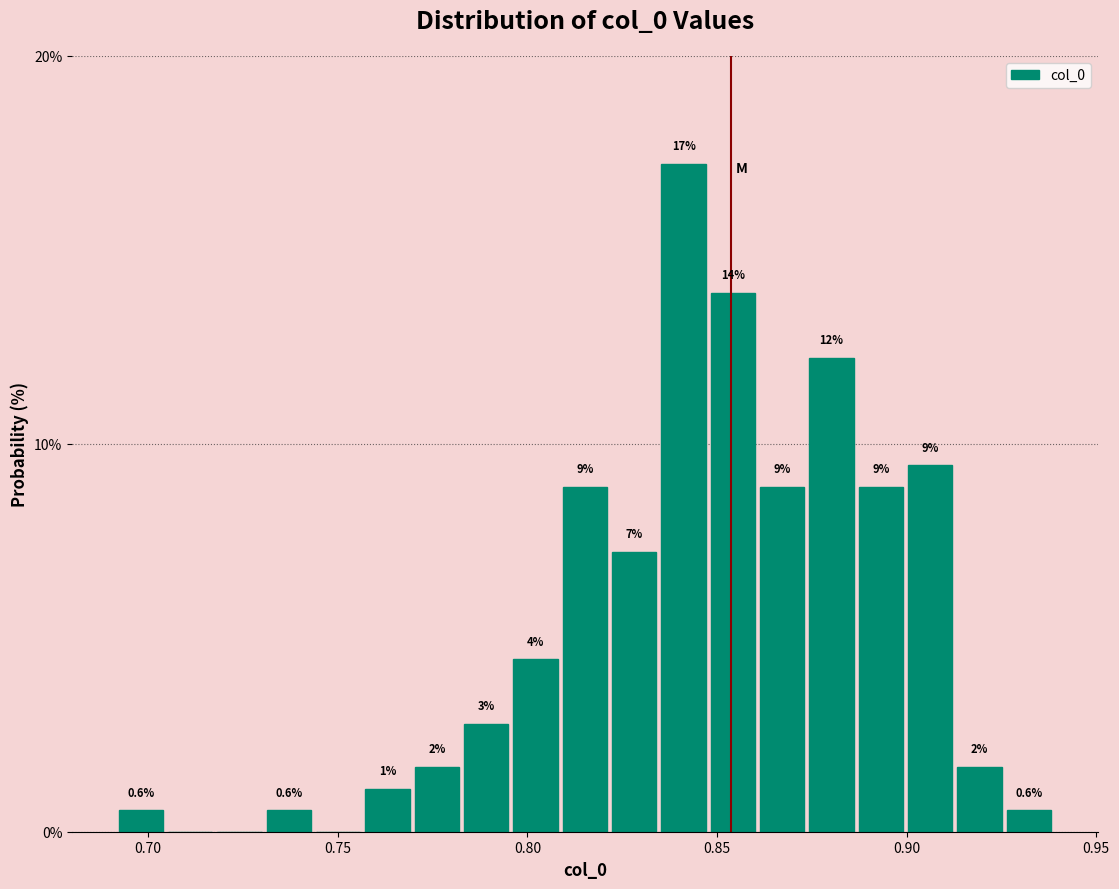

Read against the x-axis, roughly where is the centre of the tallest bar?

0.840